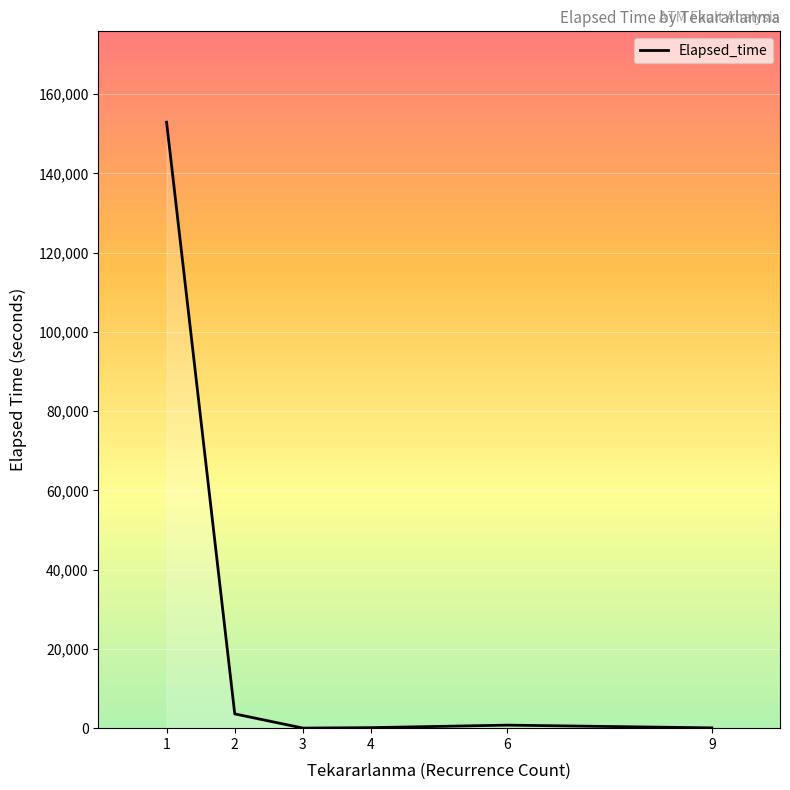

What is the maximum value shown in the chart?

152930